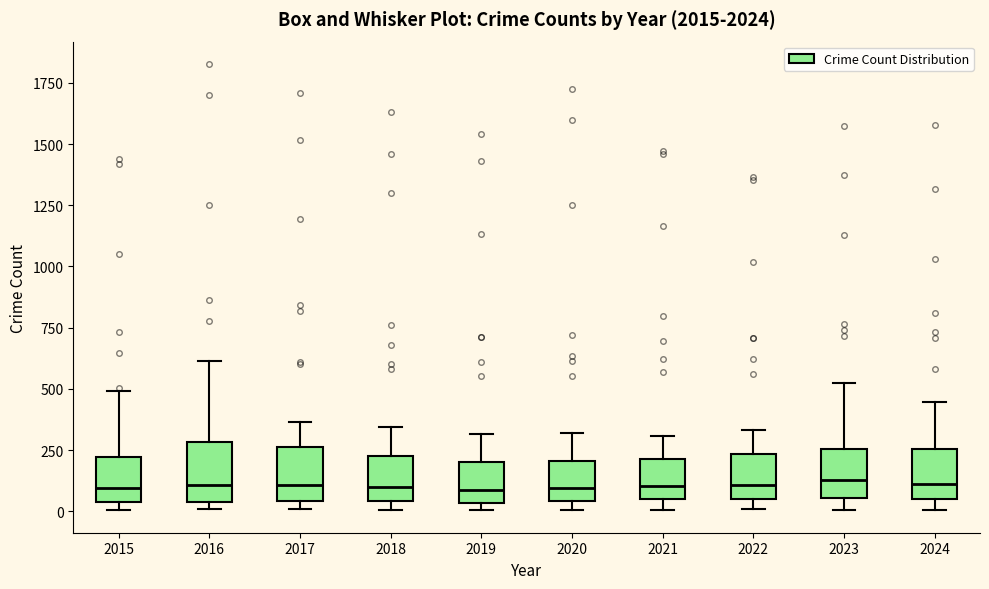

Where does the median line of the box at x = 2016 sit on the y-axis? The values are not printed on the chart, so give them approximately, as read against the axis.

100